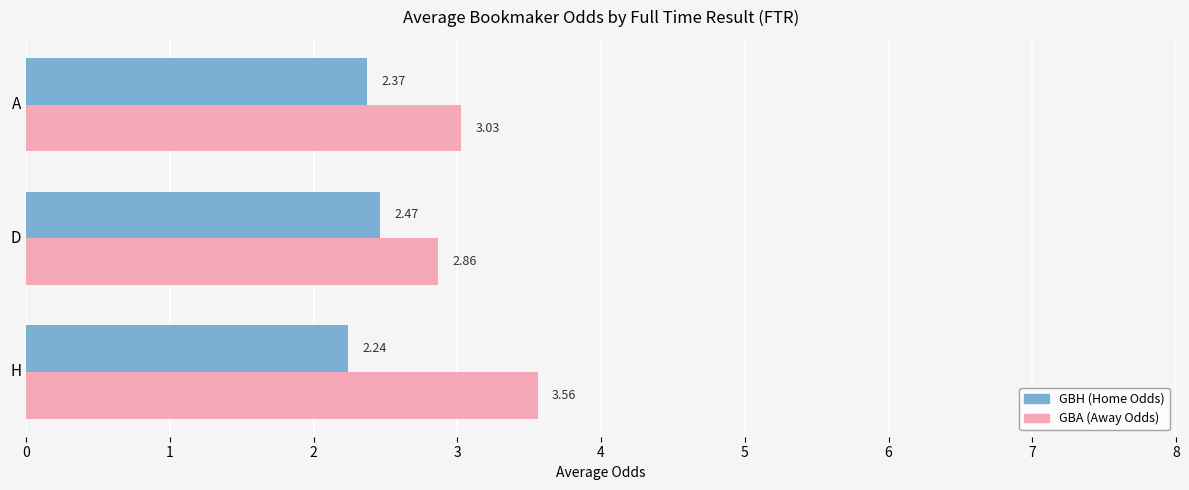

Is the value of GBA (Away Odds) at H greater than the value of GBH (Home Odds) at H?

Yes